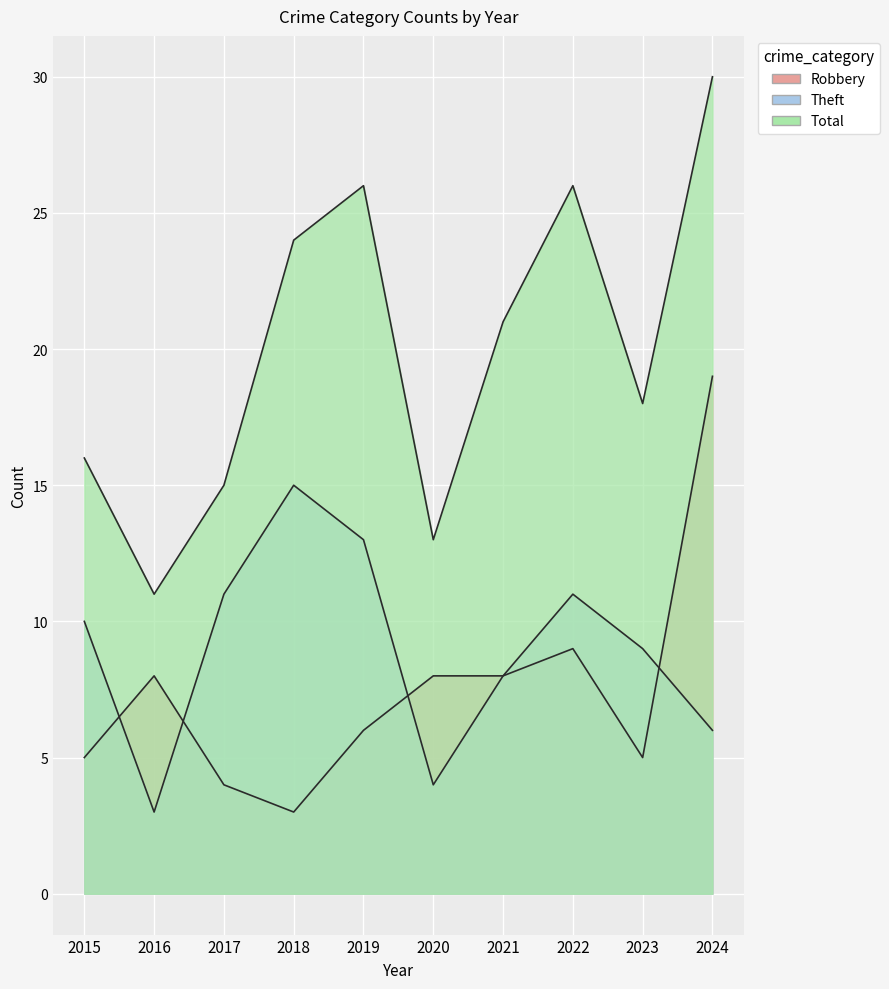

What is the difference between the highest and lowest values at 2024?

24